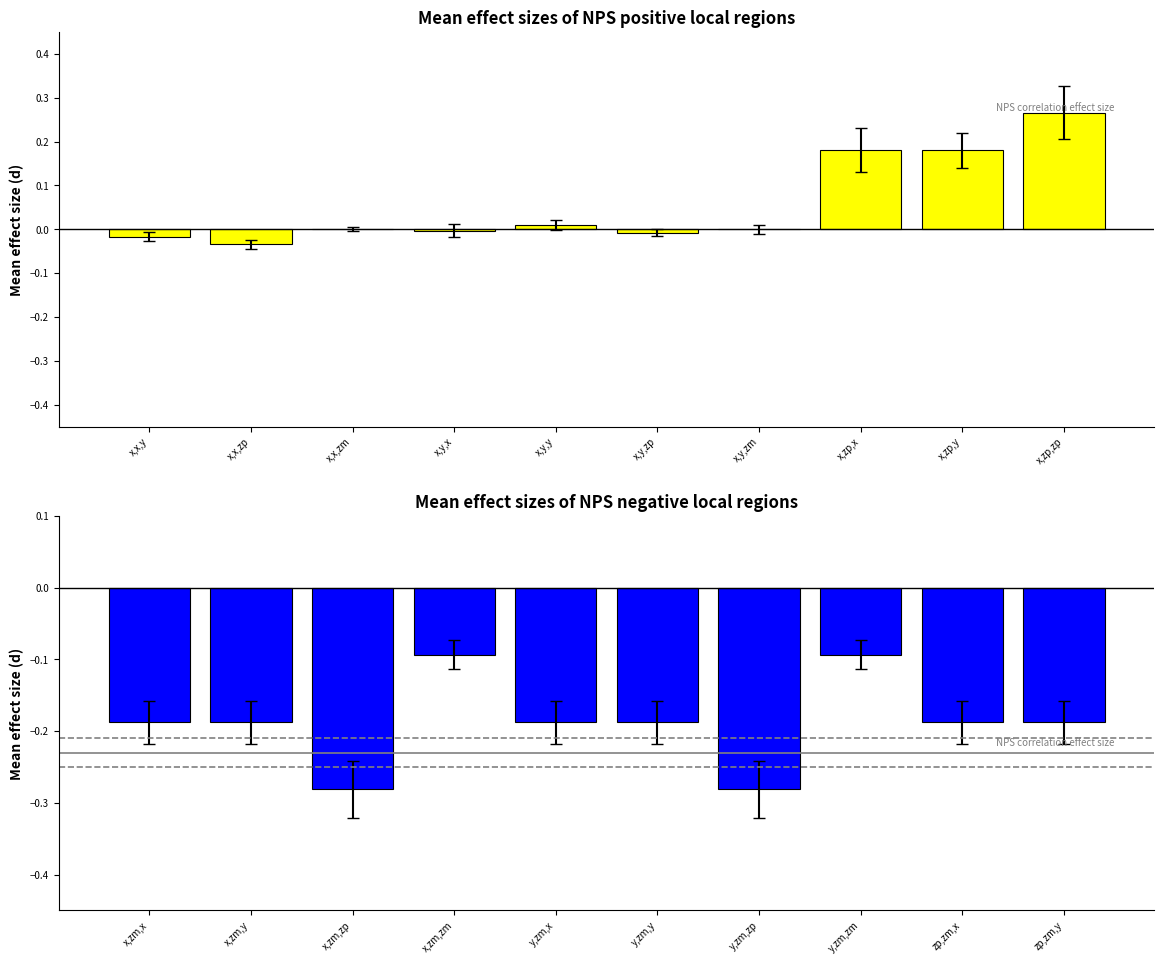

Does the chart contain any negative values?

Yes